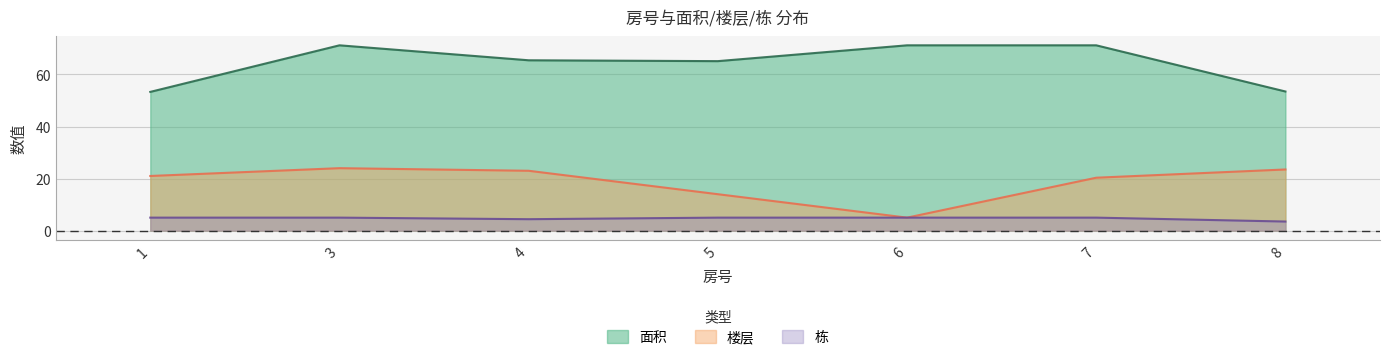

True or false: 栋 and 楼层 intersect in this chart.

True